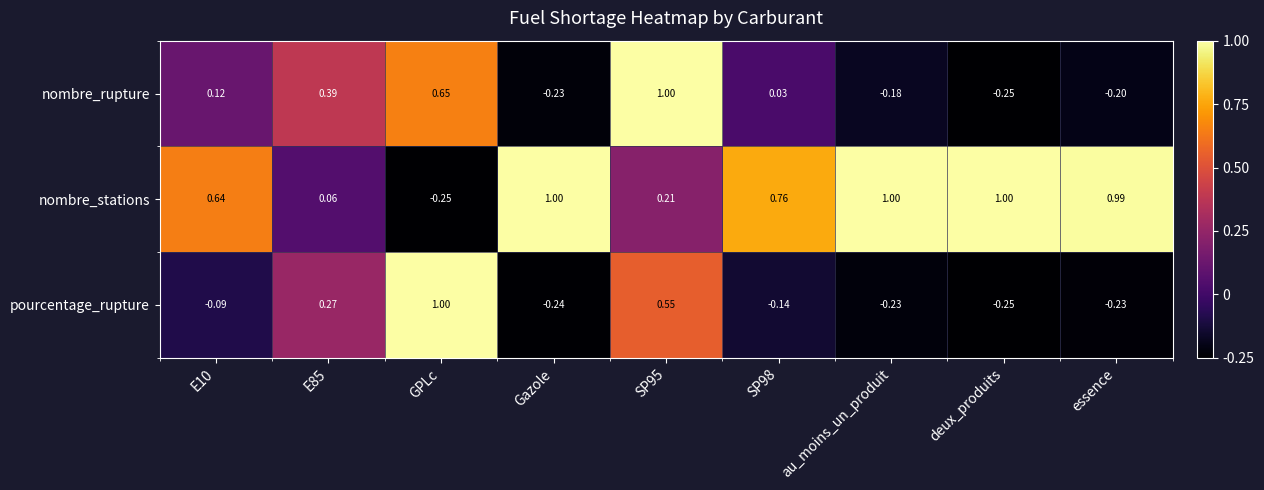

At SP95, list the series in order from smallest to largest.

nombre_stations, pourcentage_rupture, nombre_rupture